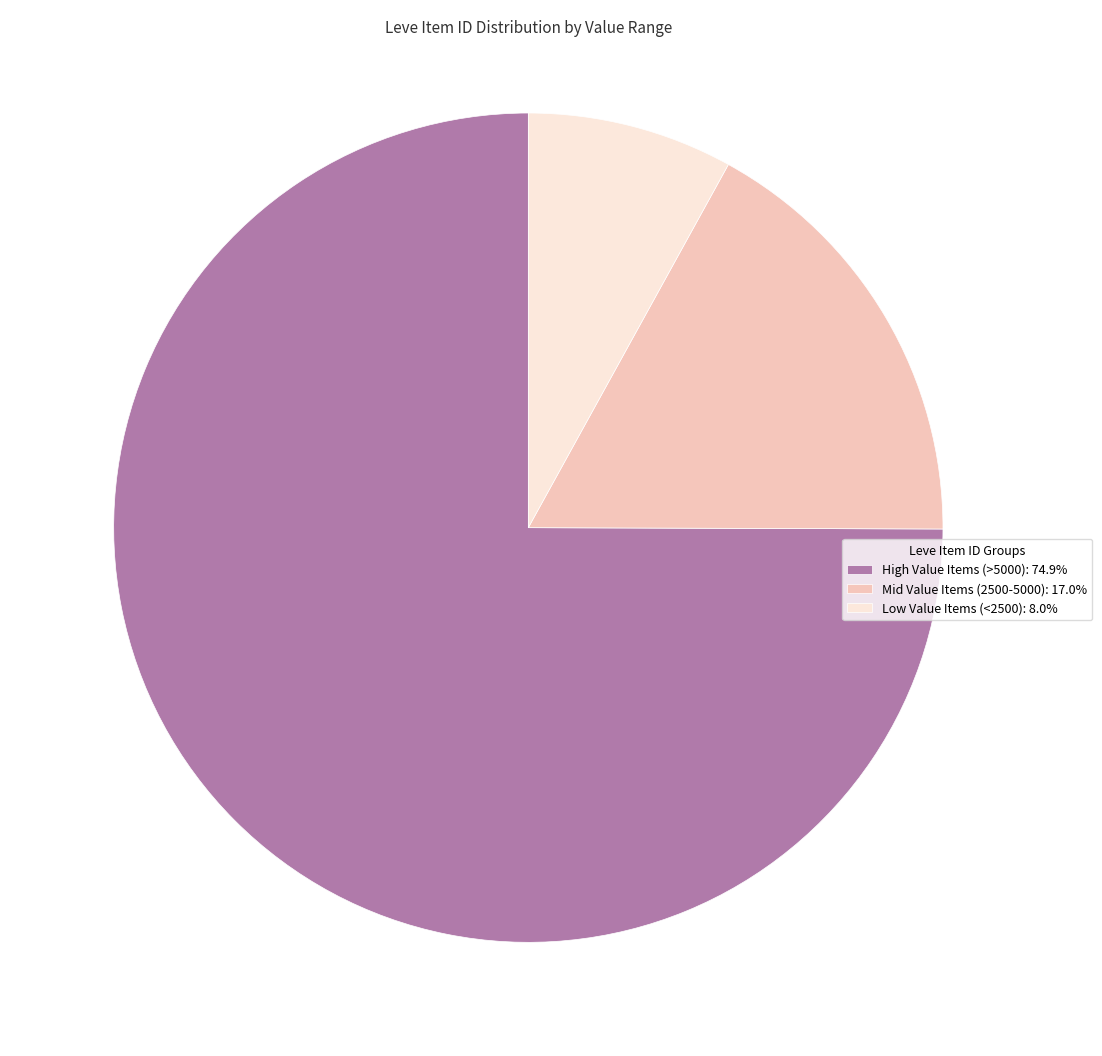

Is there any slice that represents more than half of the pie?

Yes